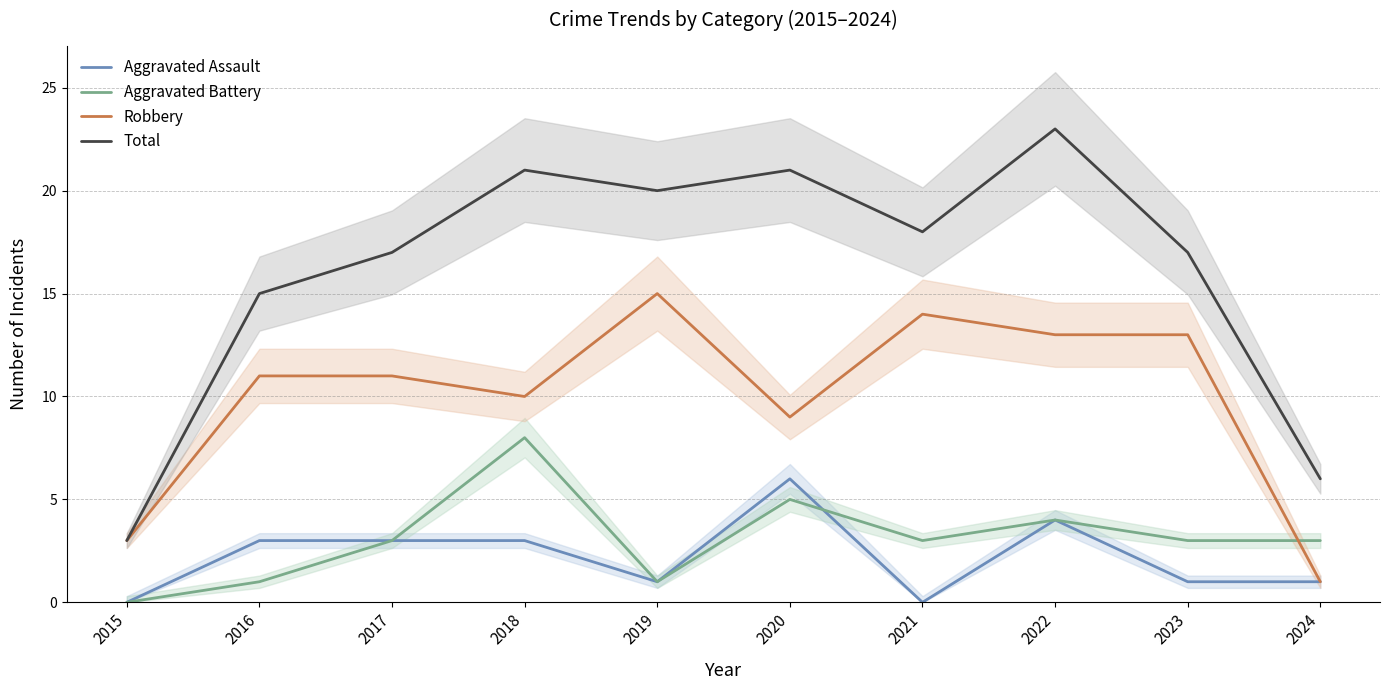

Rank the series at 2018 from lowest to highest value.

Aggravated Assault, Aggravated Battery, Robbery, Total